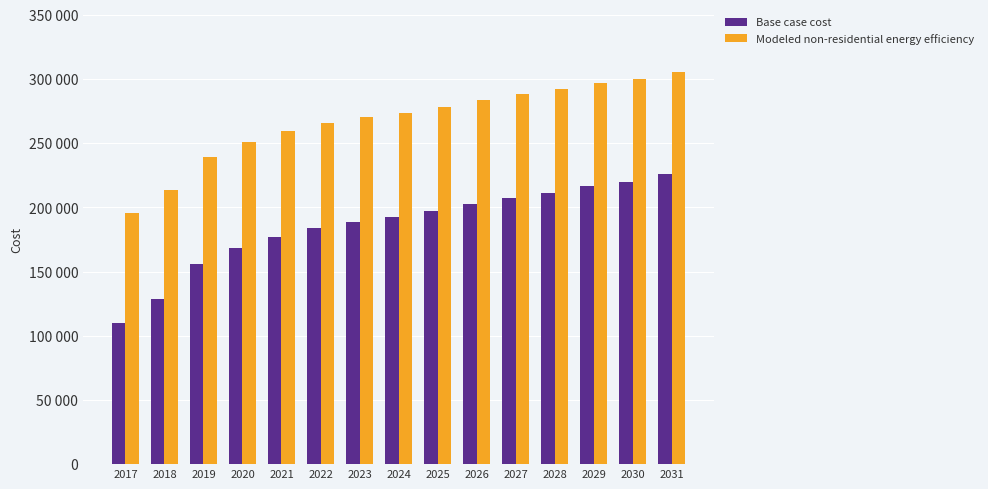

What is the difference between the Modeled non-residential energy efficiency values at 2025 and 2030?

21660.2